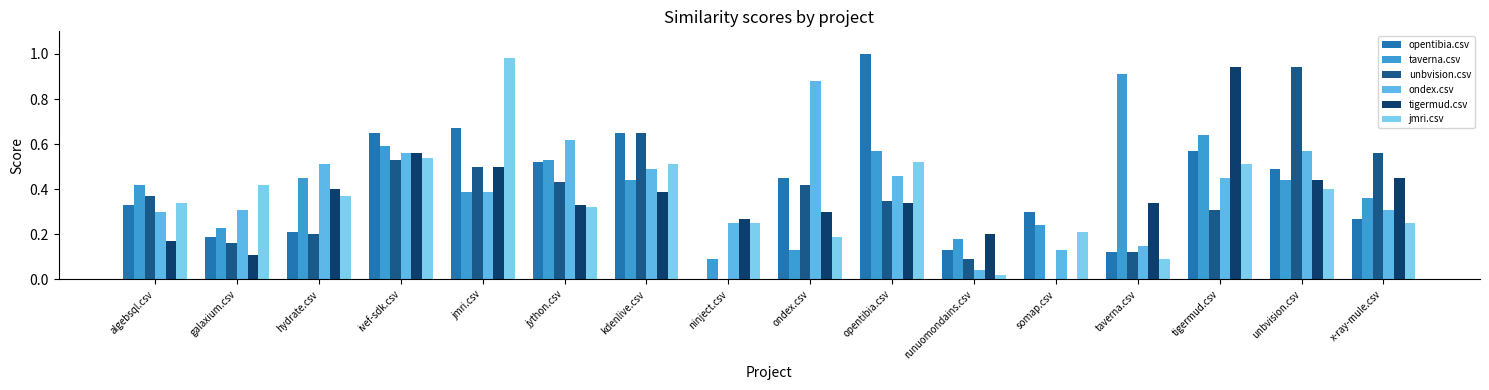

What is the difference between the jmri.csv values at jmri.csv and somap.csv?

0.8